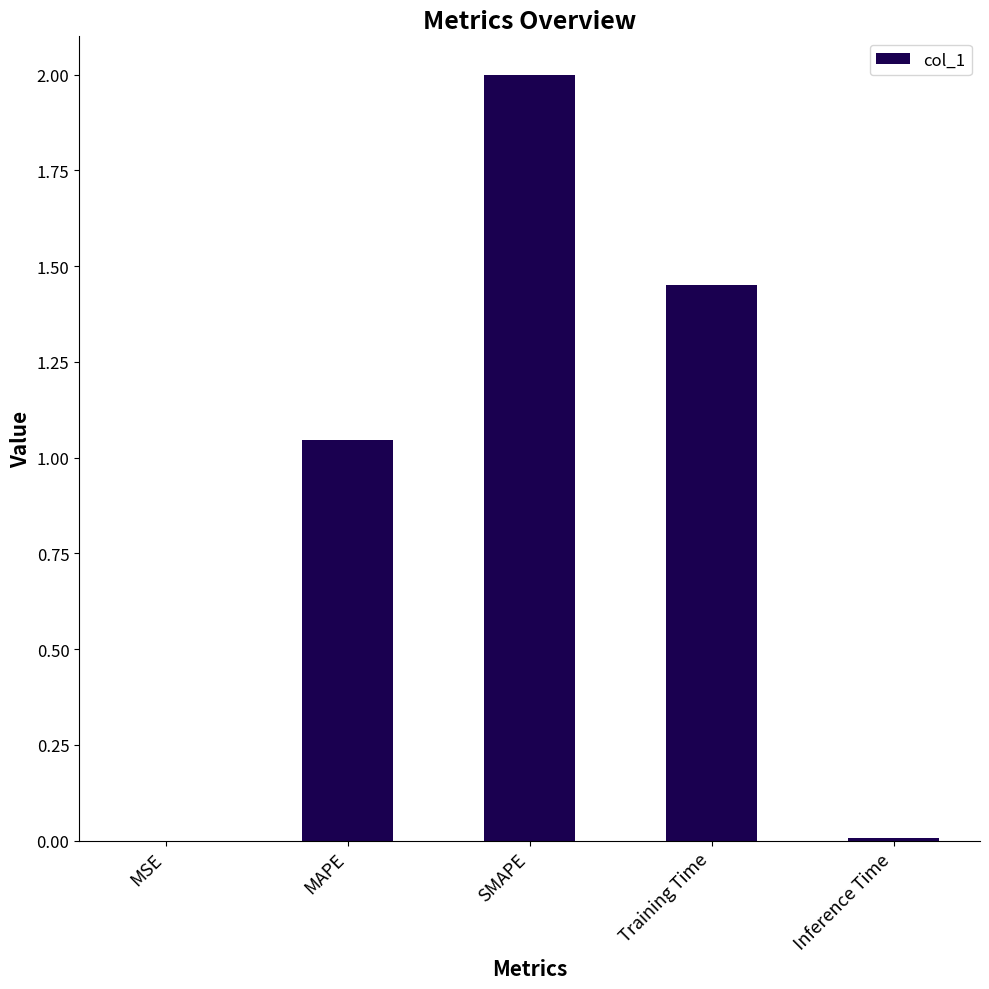

Which category has the highest value across all series?

SMAPE